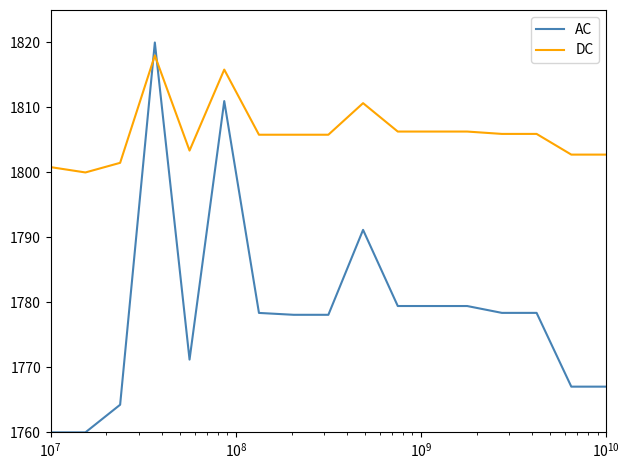

What are all the series names shown in the legend?

AC, DC